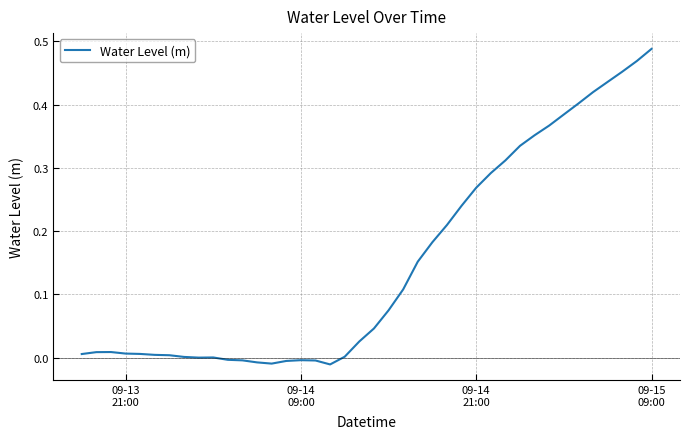

Is this an area chart (filled region under the line)?

No